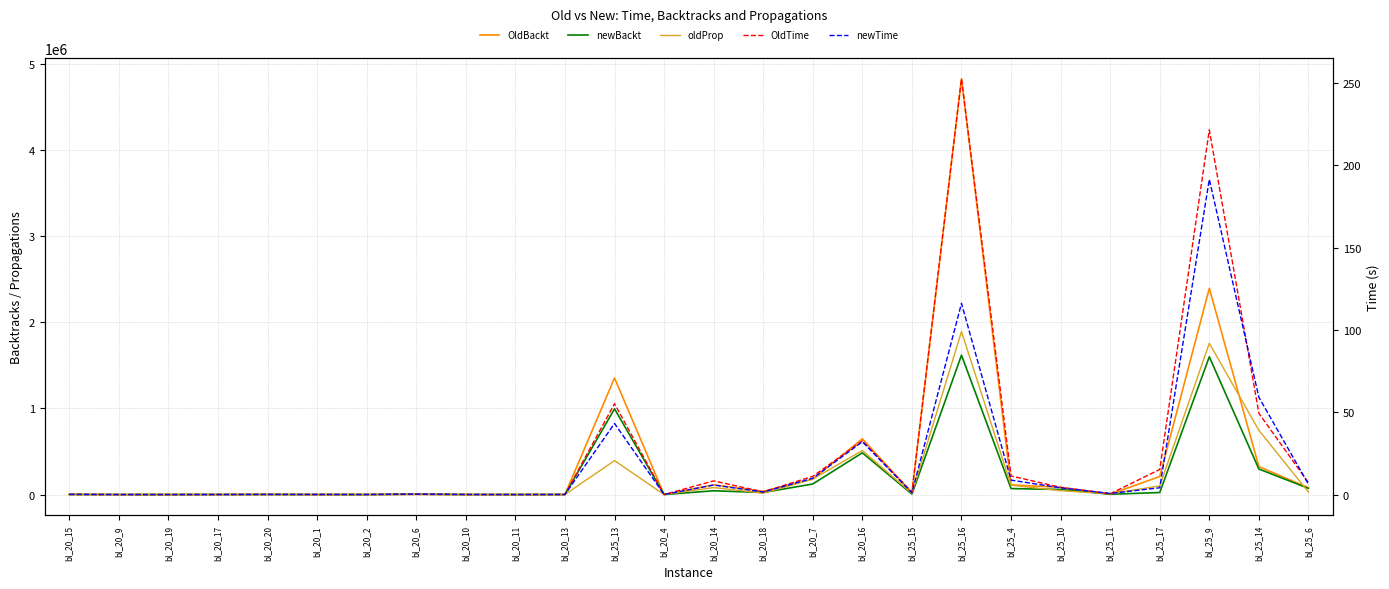

True or false: oldProp has more than 0 points higher than both neighbors.

True